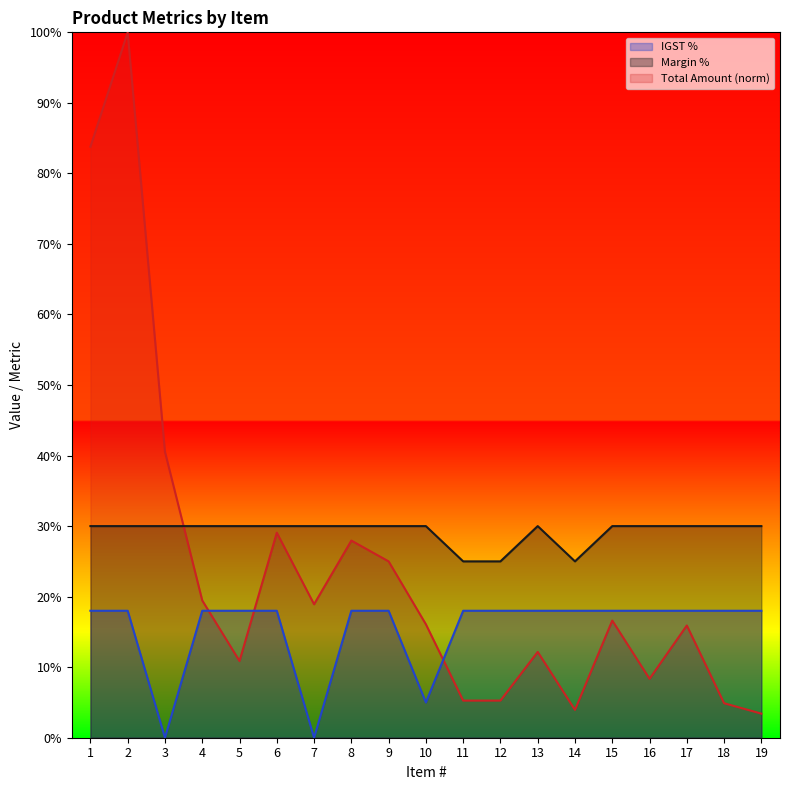

Is the value of Total Amount at 3 greater than the value of IGST % at 12?

Yes